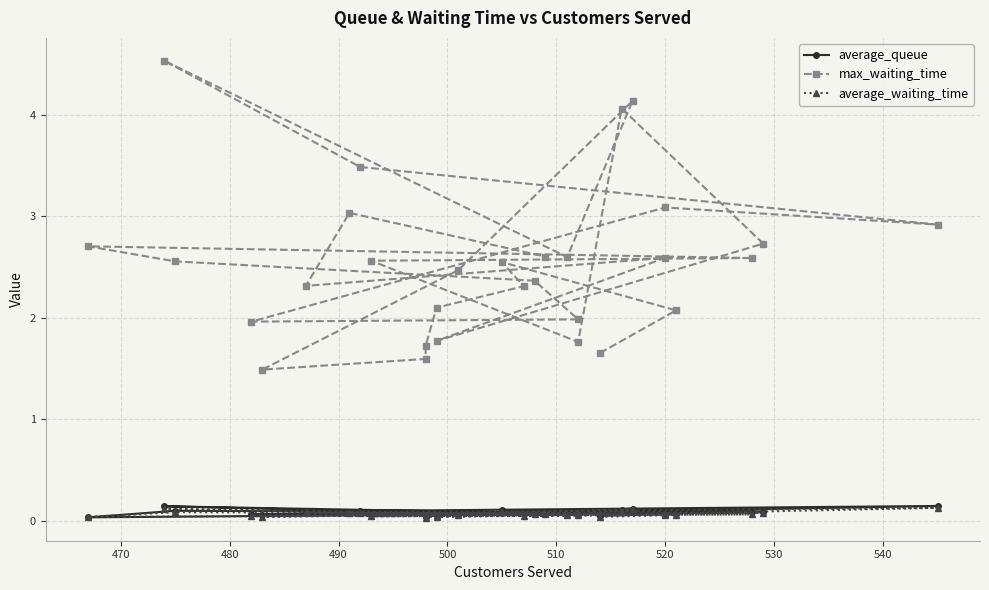

How many lines are shown in the chart?

3